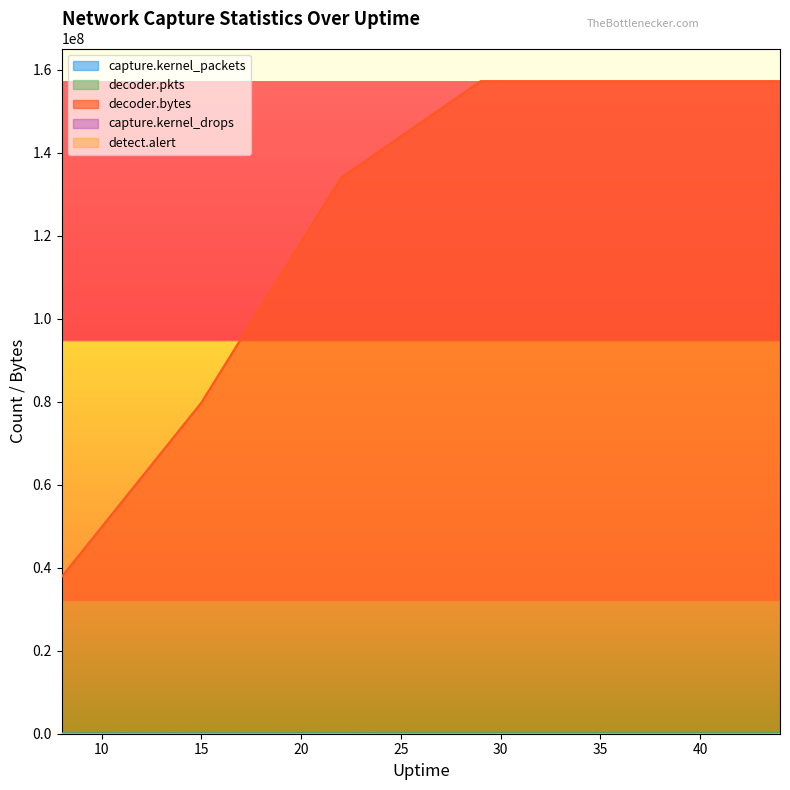

Count the number of categories in the chart.

7